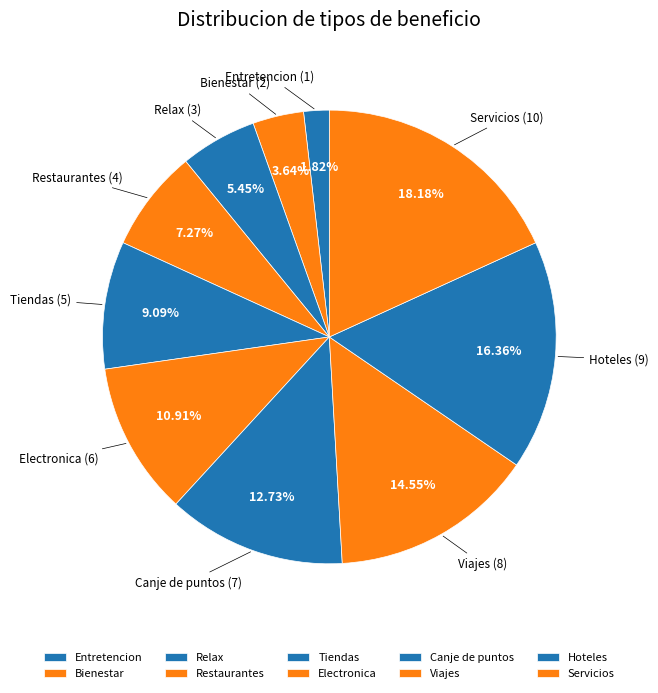

Is there a majority slice in this chart?

No